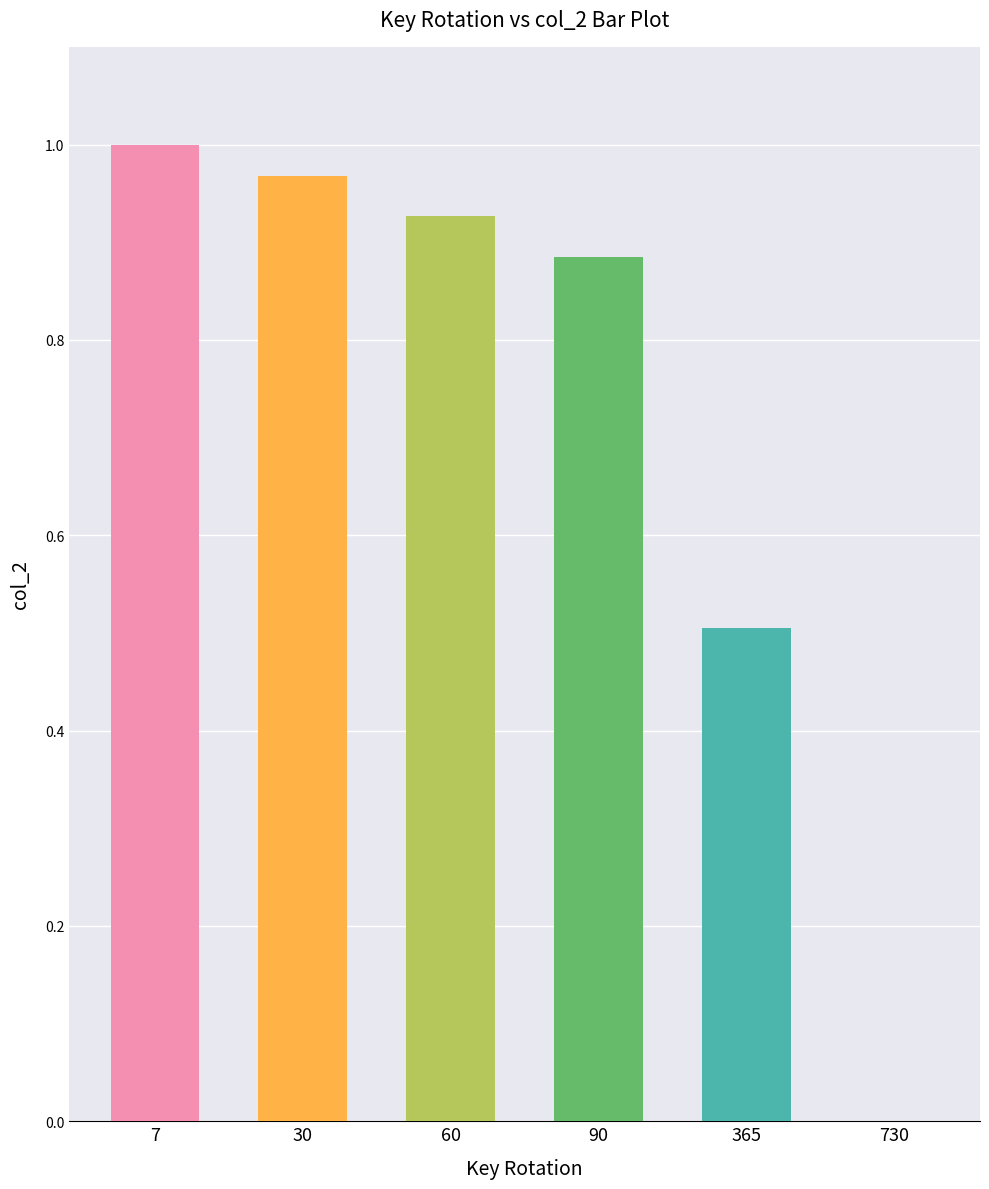

What is the sum of all values?

4.3